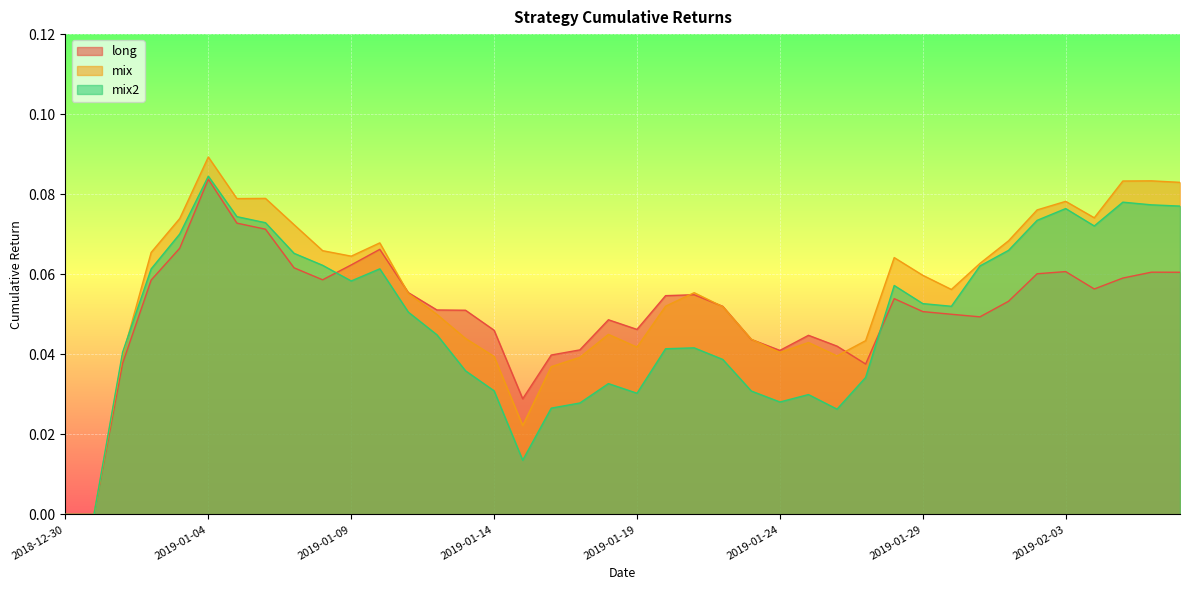

Where do mix and mix2 first cross each other?

2019-01-01 and 2019-01-02